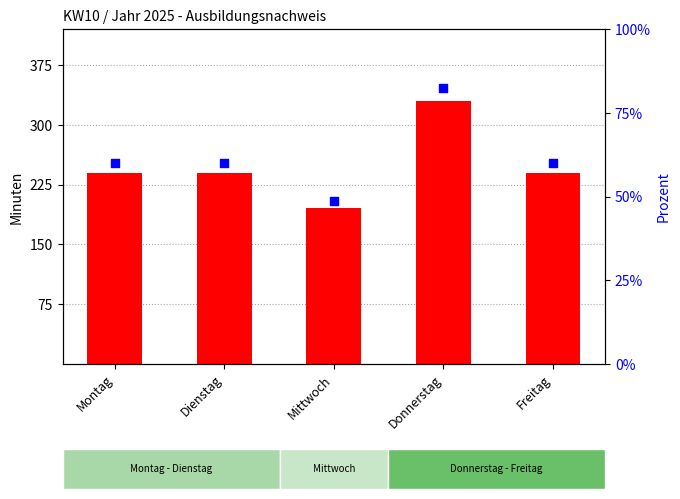

Which series has the widest spread of Y values?

Praxisunterricht (Min)